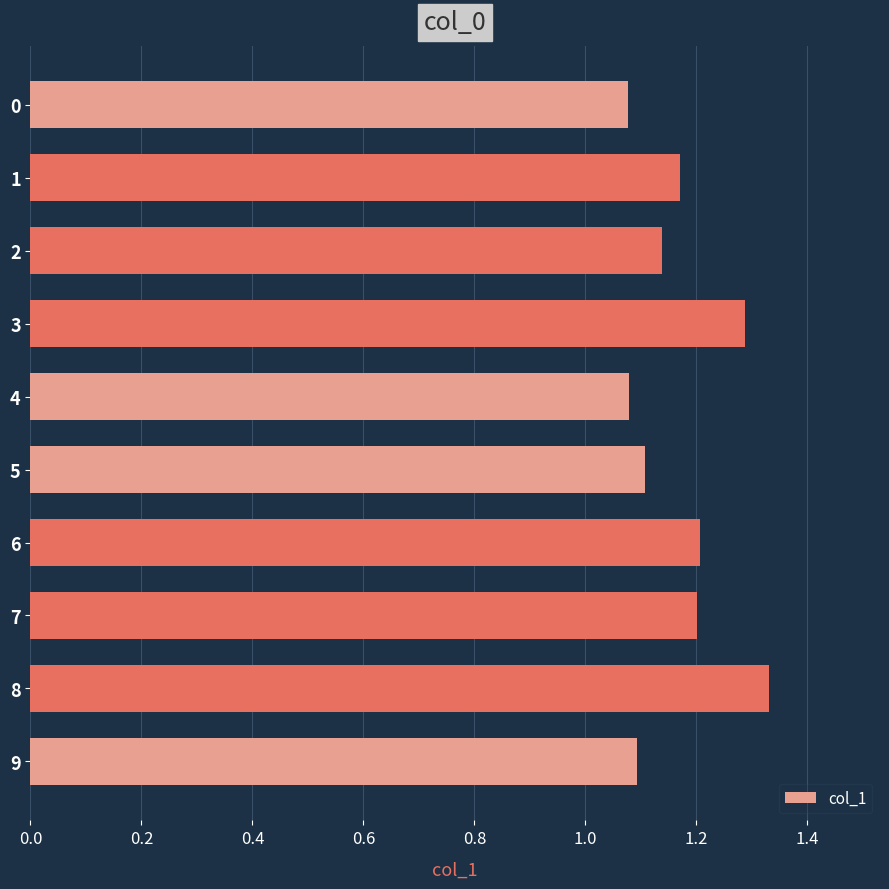

The chart shows a value of 1.9 at 2. True or false?

False